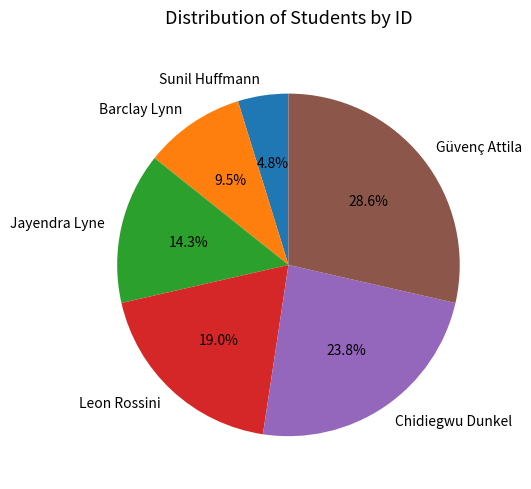

To the nearest percent, what percentage of the pie is Jayendra Lyne?

14%